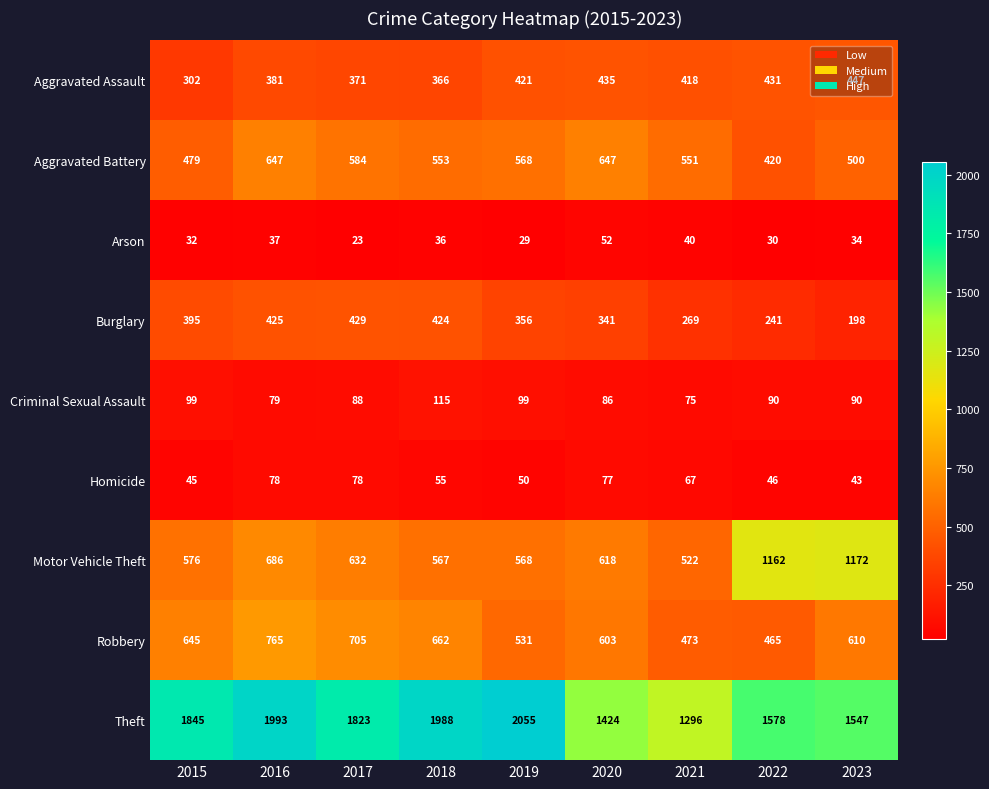

List the series in order of their peak value, lowest first.

Arson, Homicide, Criminal Sexual Assault, Burglary, Aggravated Assault, Aggravated Battery, Robbery, Motor Vehicle Theft, Theft